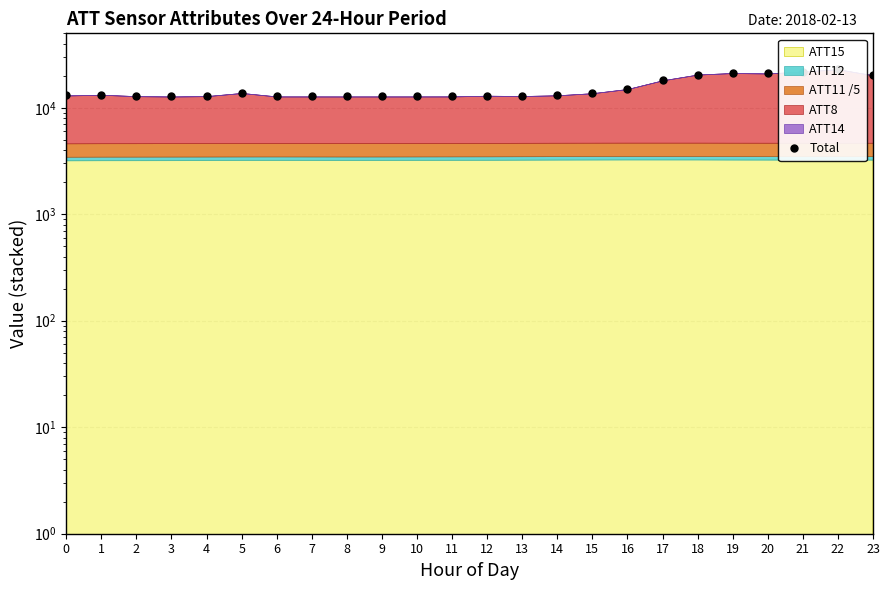

Count the number of categories in the chart.

24